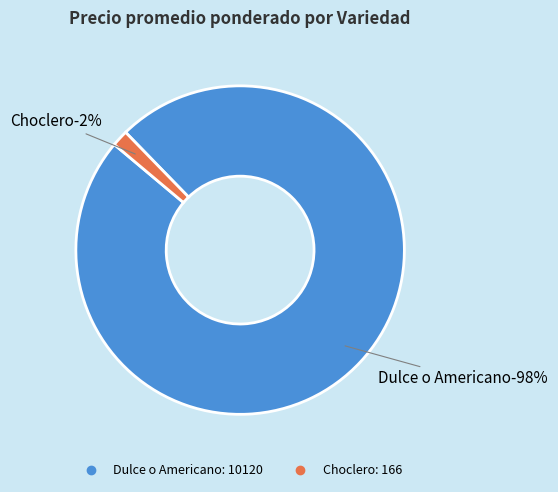

What is the largest slice in the pie chart?

Dulce o Americano